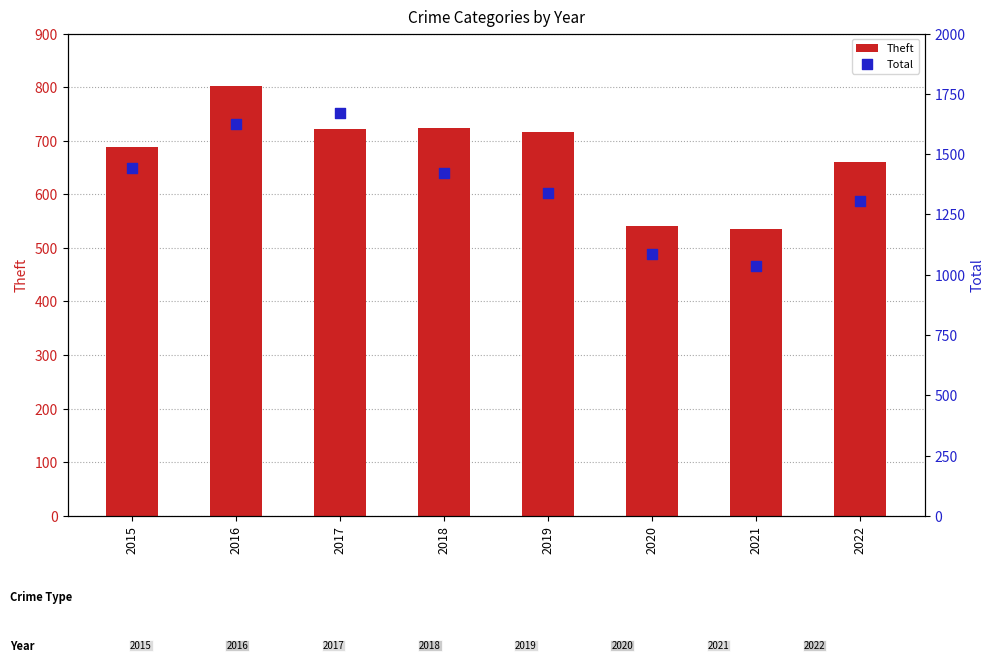

What are all the series names shown in the legend?

Theft, Total